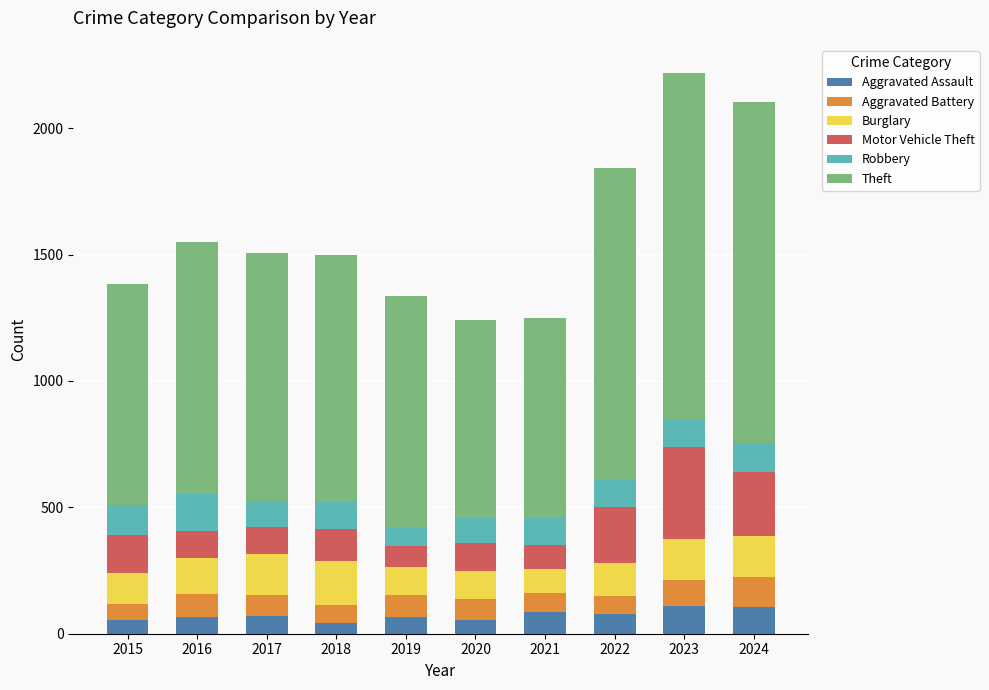

At which category is the sum across all series the highest?

2023